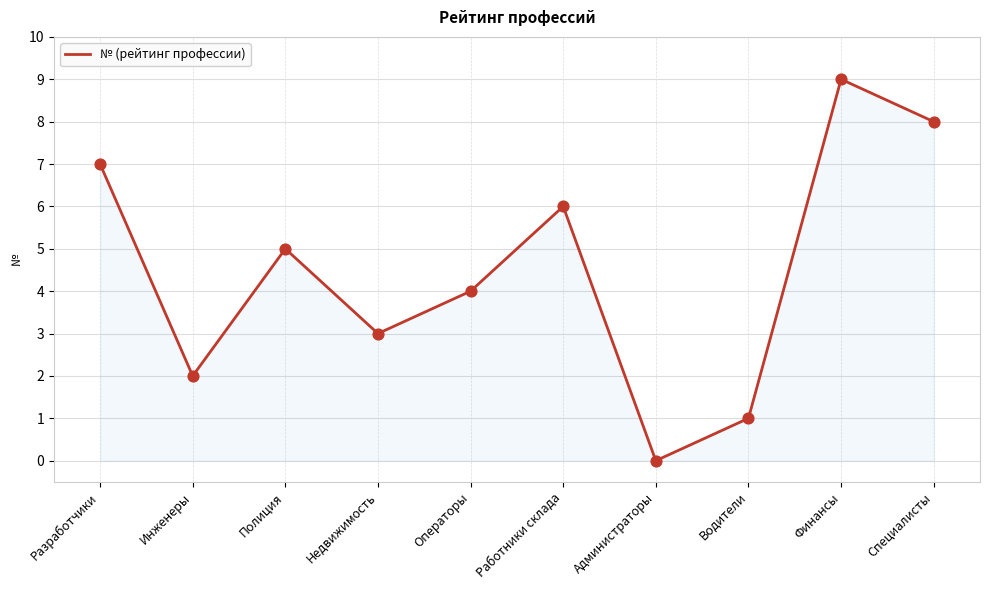

Approximately how many times larger is the value at Недвижимость compared to Разработчики?

0.4